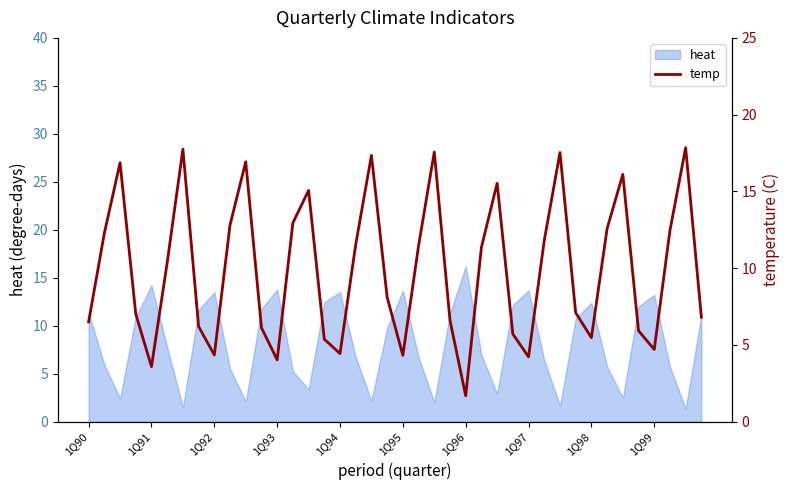

True or false: the data shows 21.8 at 37.

False